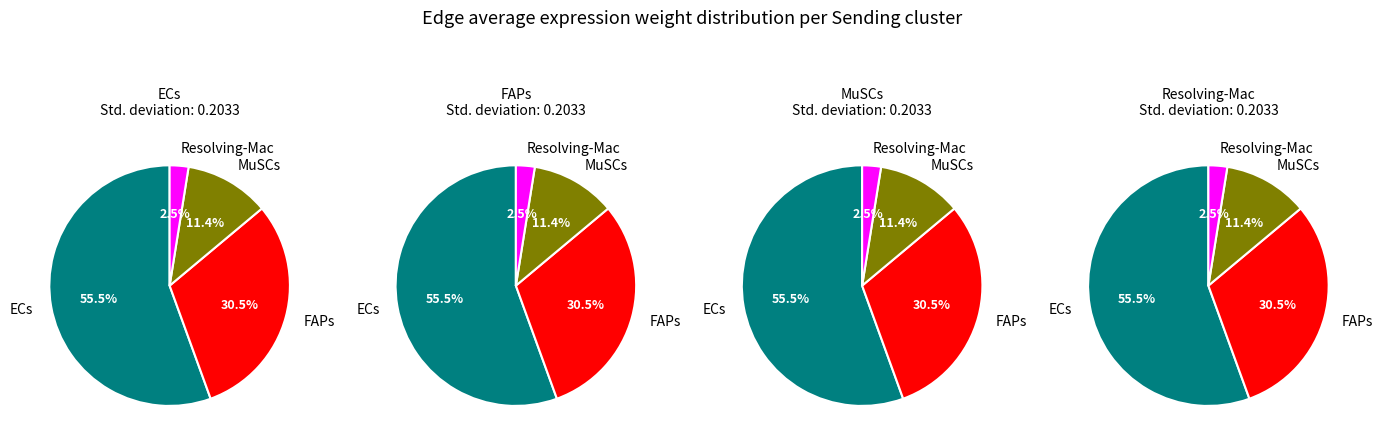

Which series changed the most between 1 and 3?

FAPs